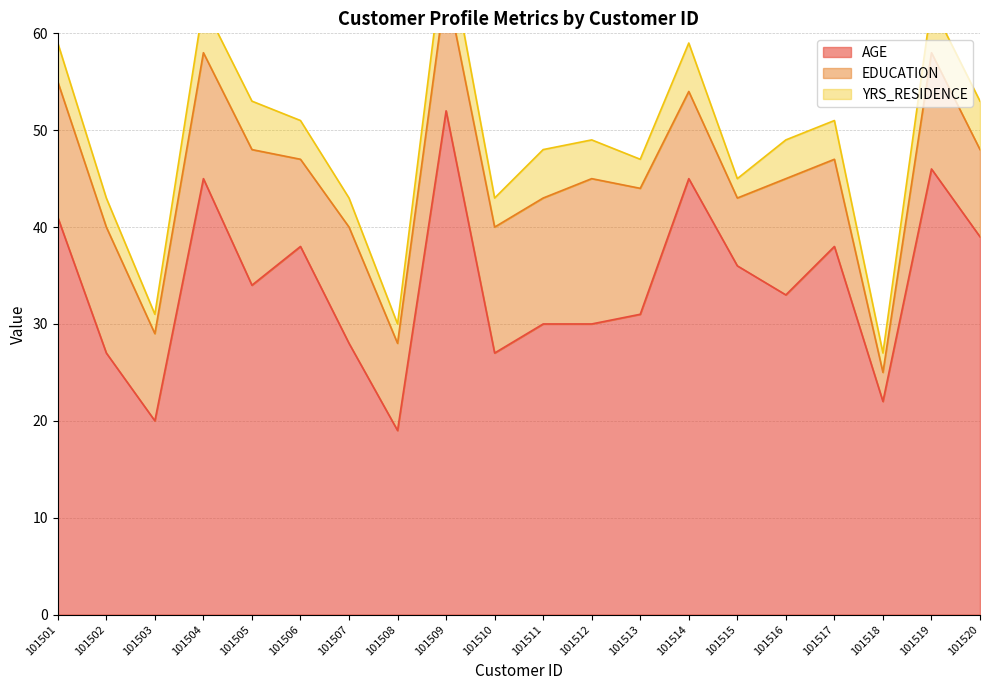

What is the difference between the second highest and second lowest values in the YRS_RESIDENCE series?

3